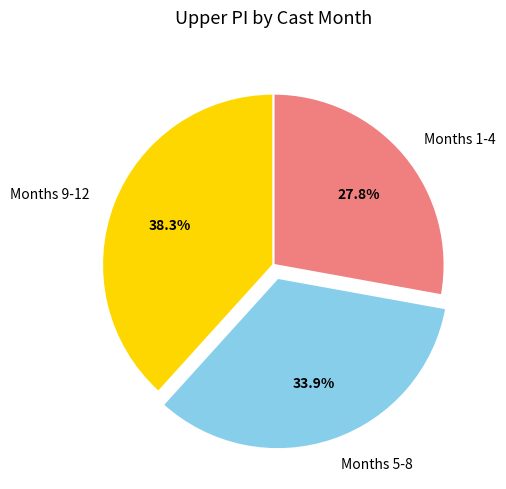

Rank the categories by value from highest to lowest.

Months 9-12, Months 5-8, Months 1-4